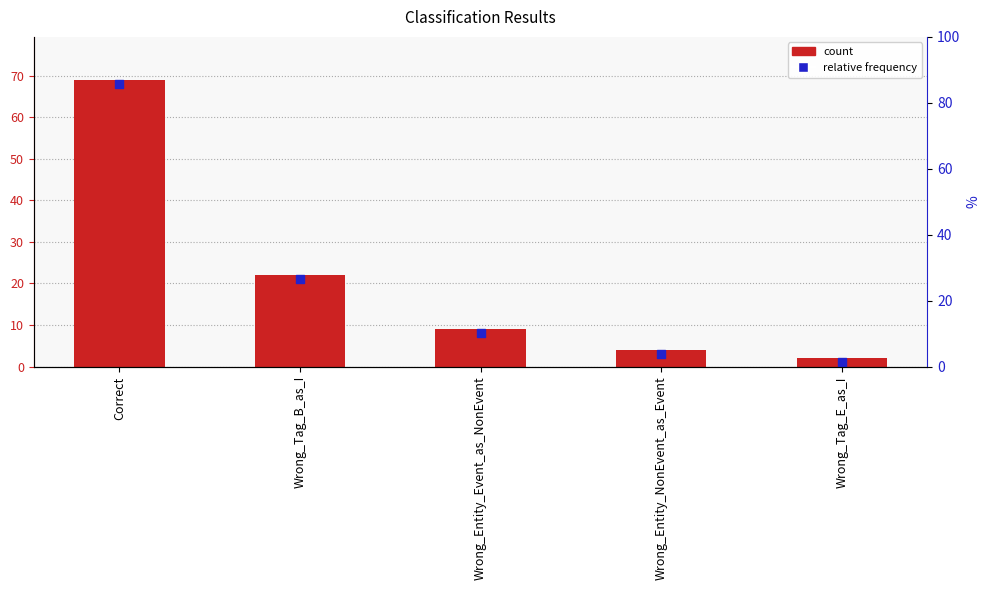

What is the ratio of the value at Wrong_Entity_Event_as_NonEvent to the value at Wrong_Tag_E_as_I?

4.5